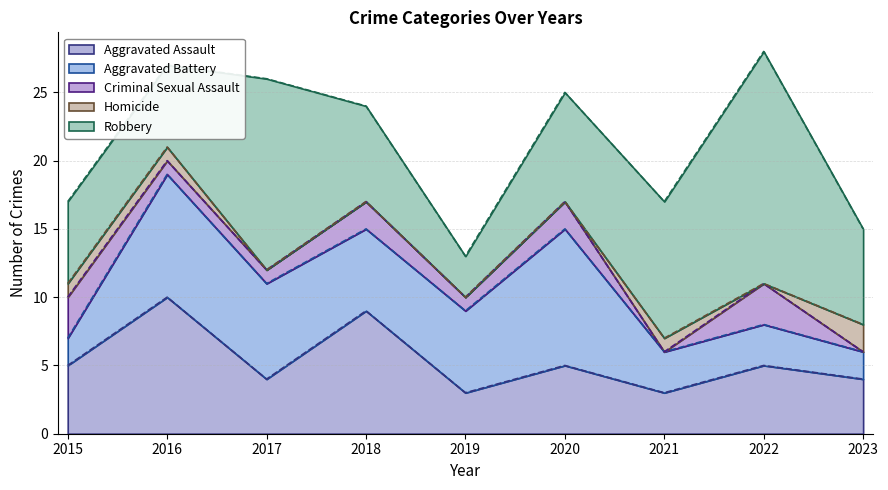

Is it true that Robbery equals 10 at 2021?

True